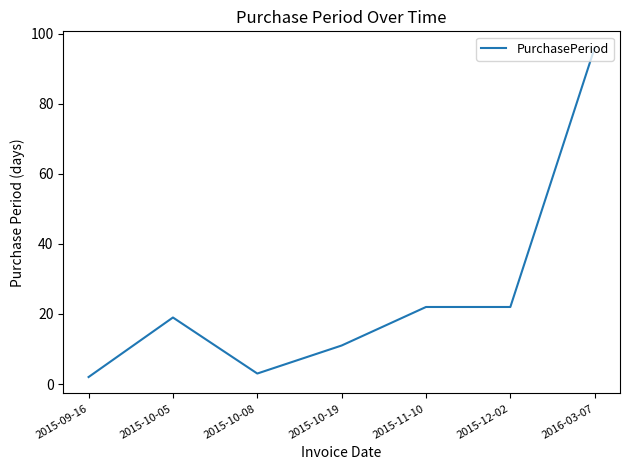

Between 2015-11-10 and 2015-09-16, which is larger?

2015-11-10